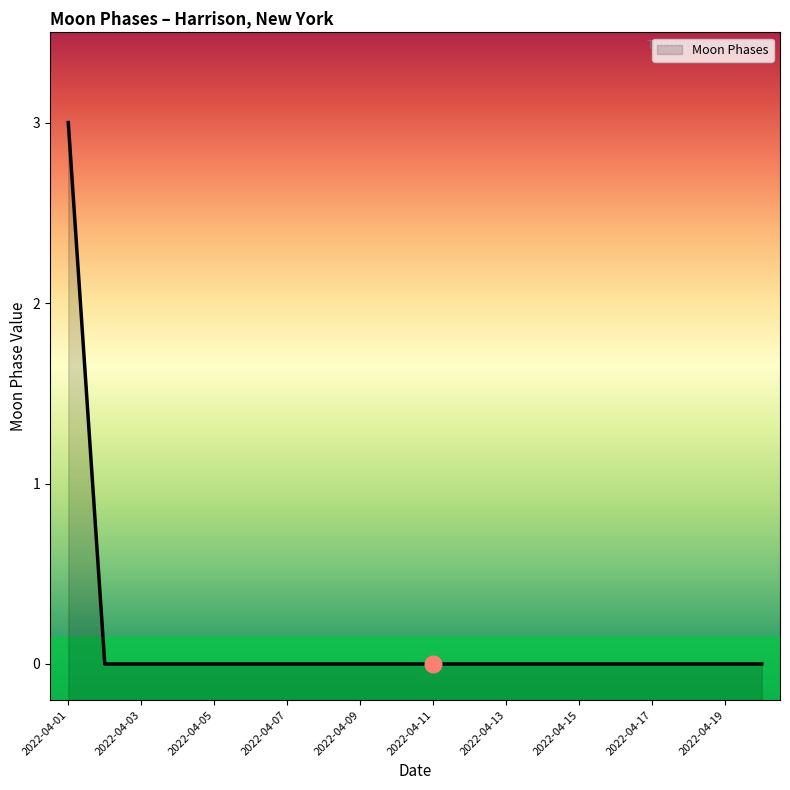

Reading left to right, transcribe all the data shown in this chart.

3	0	0	0	0	0	0	0	0	0	0	0	0	0	0	0	0	0	0	0